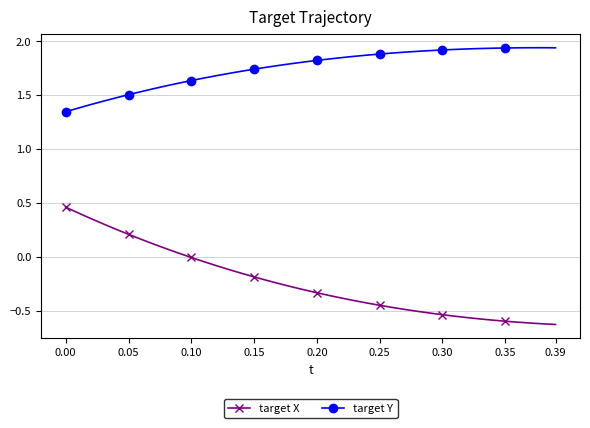

What is the difference between the maximum and minimum values in the target Y series?

0.6